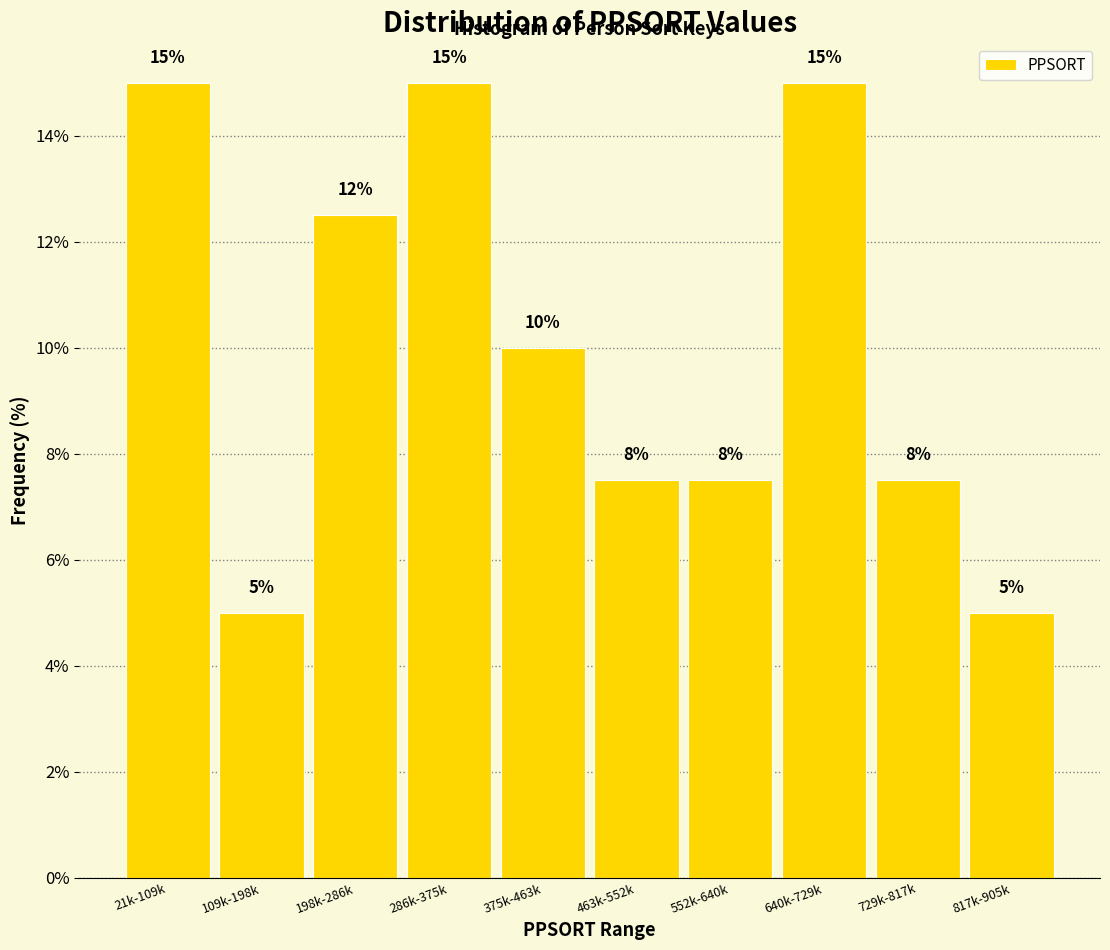

What is the sum of the values at 21k-109k and 109k-198k?

20.0